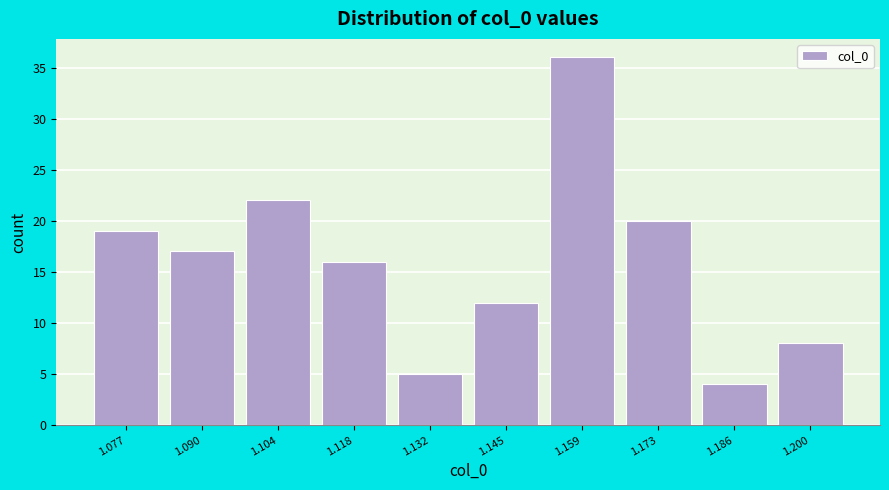

Reading left to right, list every bar in this chart as the range it spans on the x-axis followed by its height. Neither the bar edges nor the heights are printed on the chart, so give them approximately, as read against the axes.

1.070 to 1.084: 19
1.084 to 1.098: 17
1.098 to 1.112: 22
1.112 to 1.124: 16
1.124 to 1.138: 5
1.138 to 1.152: 12
1.152 to 1.166: 36
1.166 to 1.180: 20
1.180 to 1.194: 4
1.194 to 1.206: 8